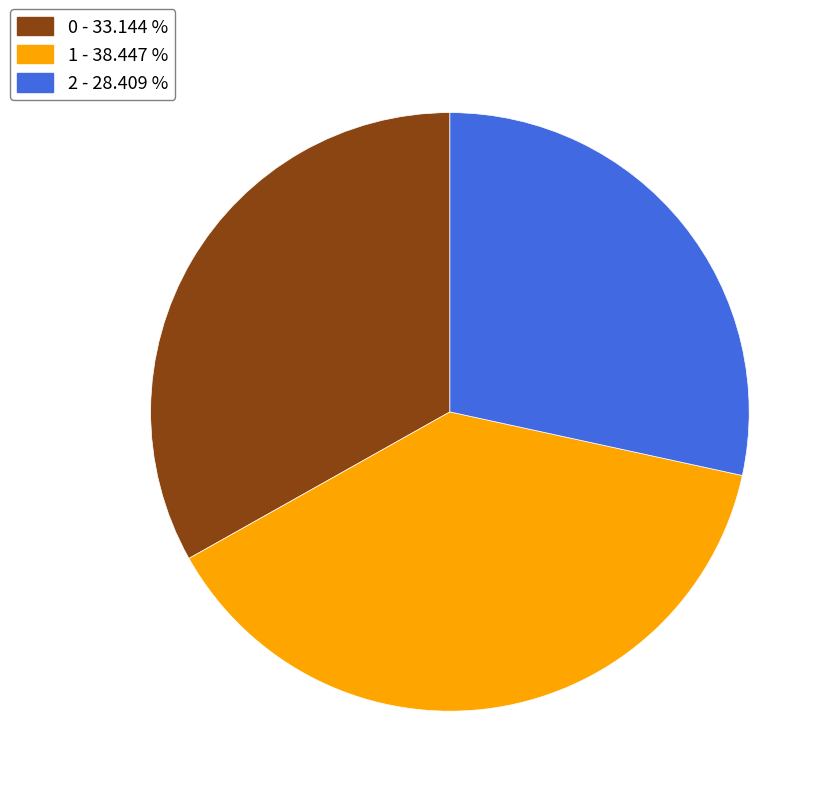

Do 0 - 33.144 % and 1 - 38.447 % together represent more than half of the pie?

Yes